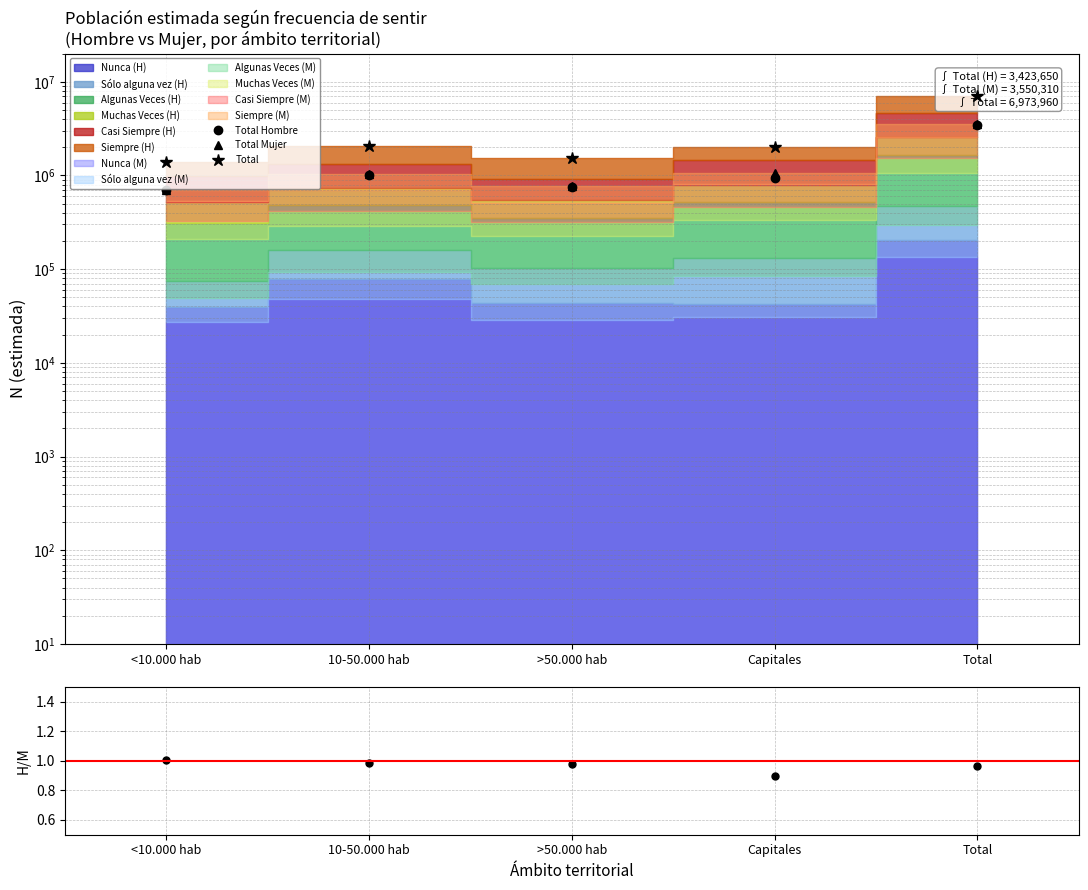

The value of Total Mujer at Capitales is 625797.1. True or false?

False